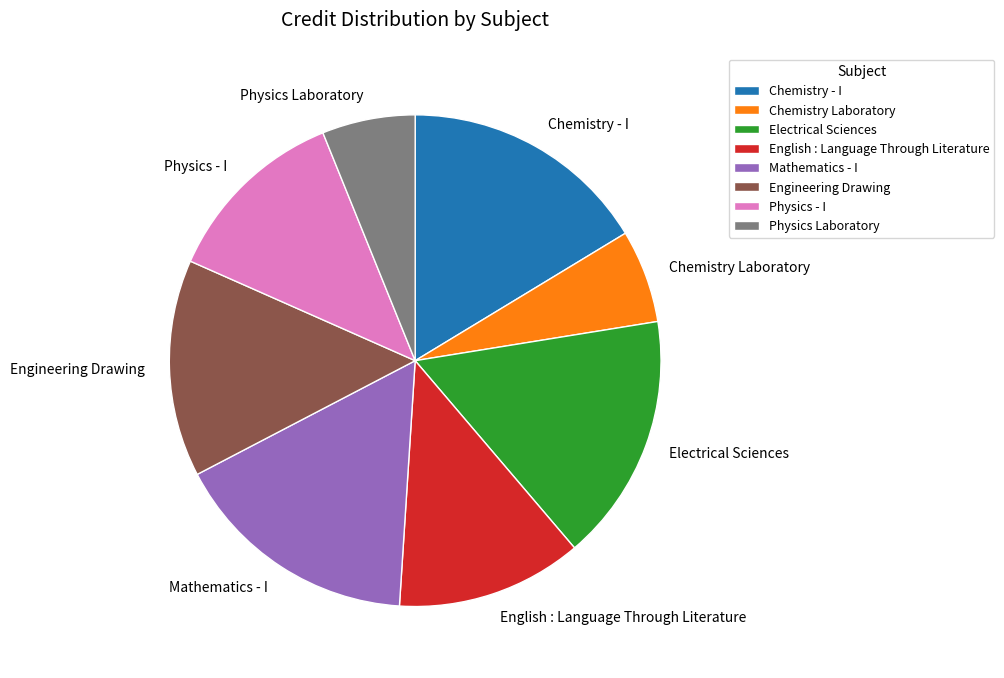

What is the ratio of the value at Mathematics - I to the value at Physics Laboratory?

2.7